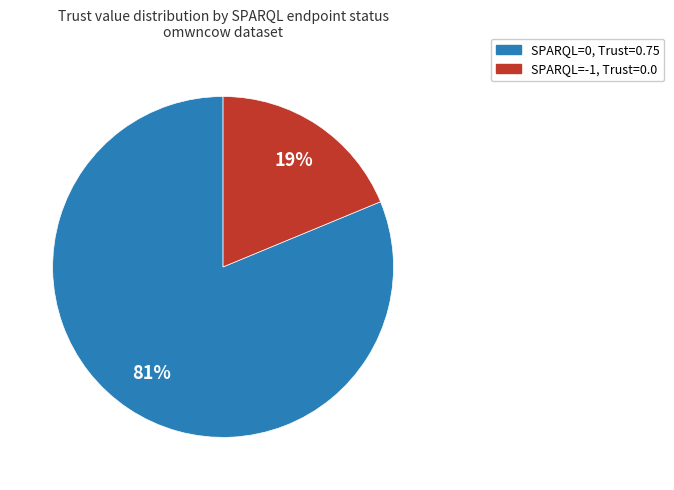

To the nearest percent, what is the difference between the largest and smallest slice percentages?

62%